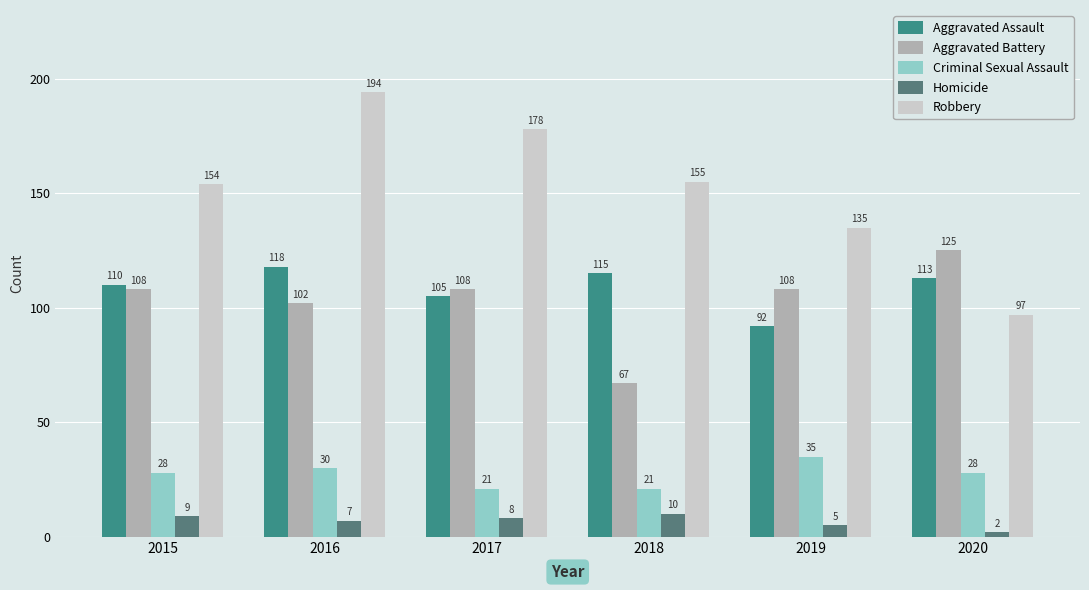

What is the total value across all series at 2019?

375